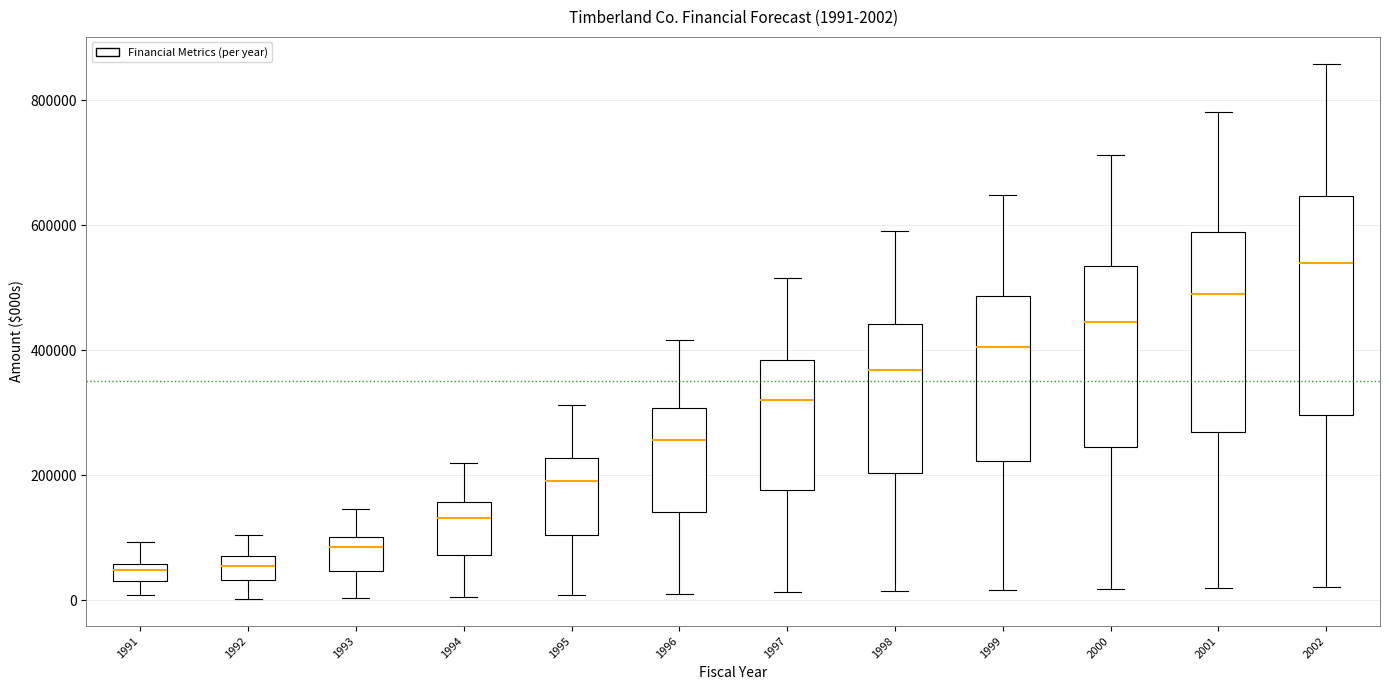

Which box is the tallest, from its lower edge to its upper edge?

2002